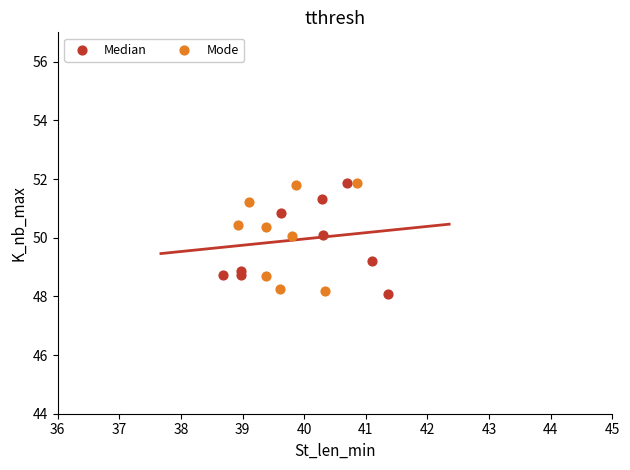

What are all the series names shown in the legend?

Median, Mode